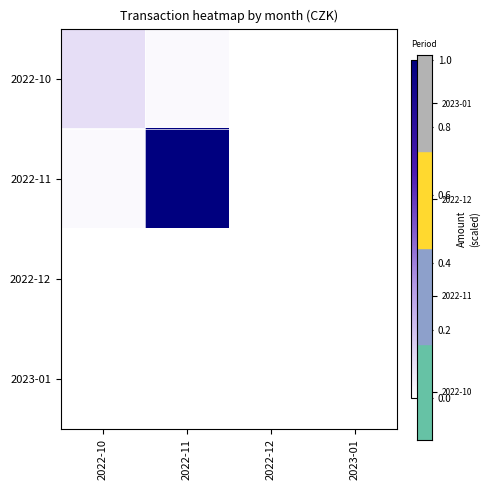

Which has a higher value, 2022-10 or 2023-01?

2022-10